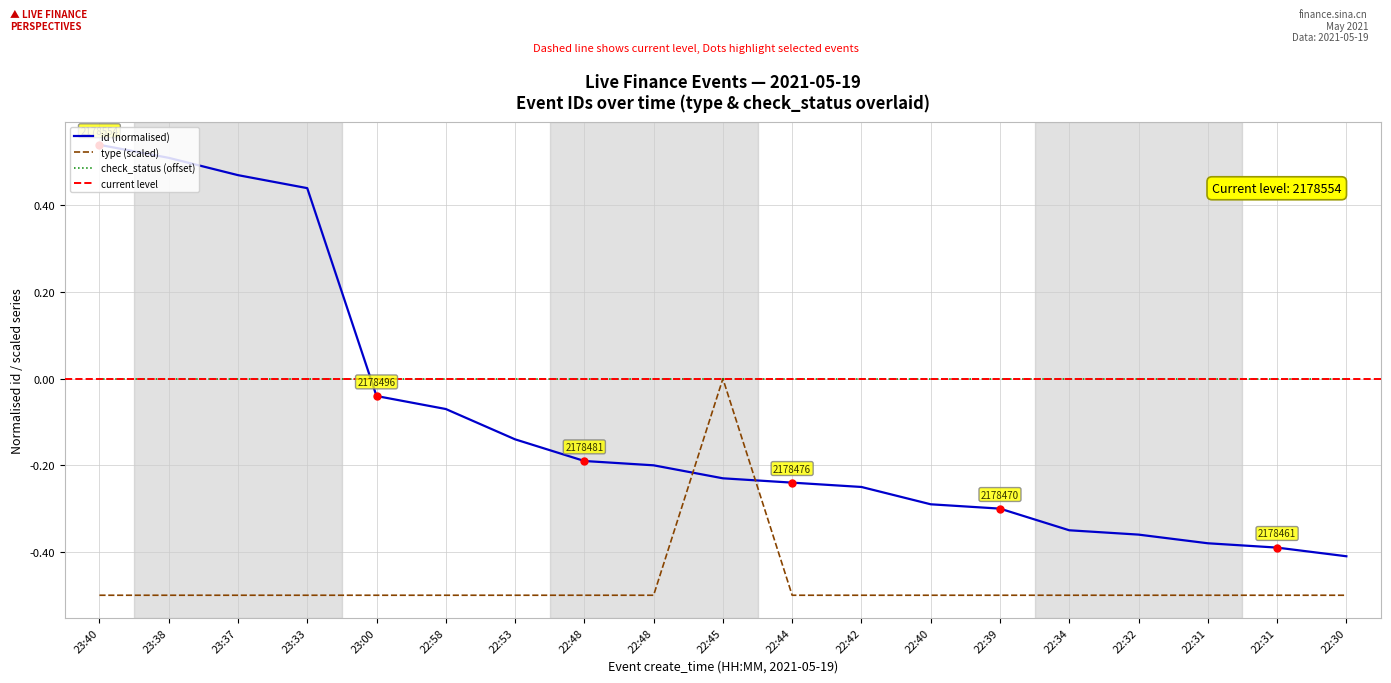

After their last crossing, which series has the higher values: type or id?

id